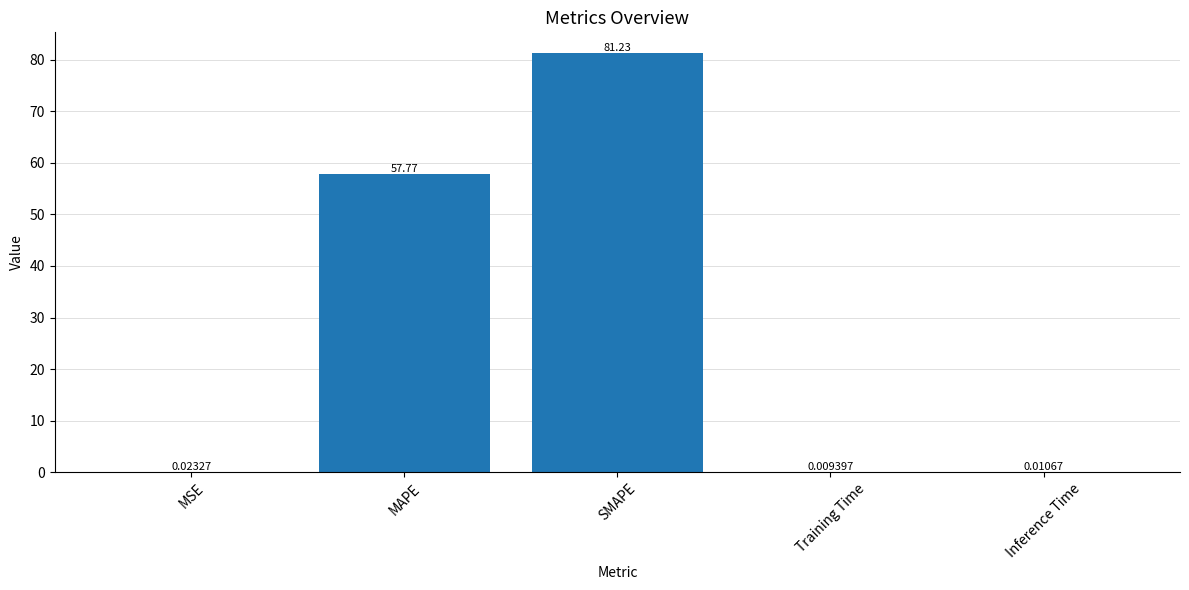

Where is the data nearest to the value 40?

MAPE